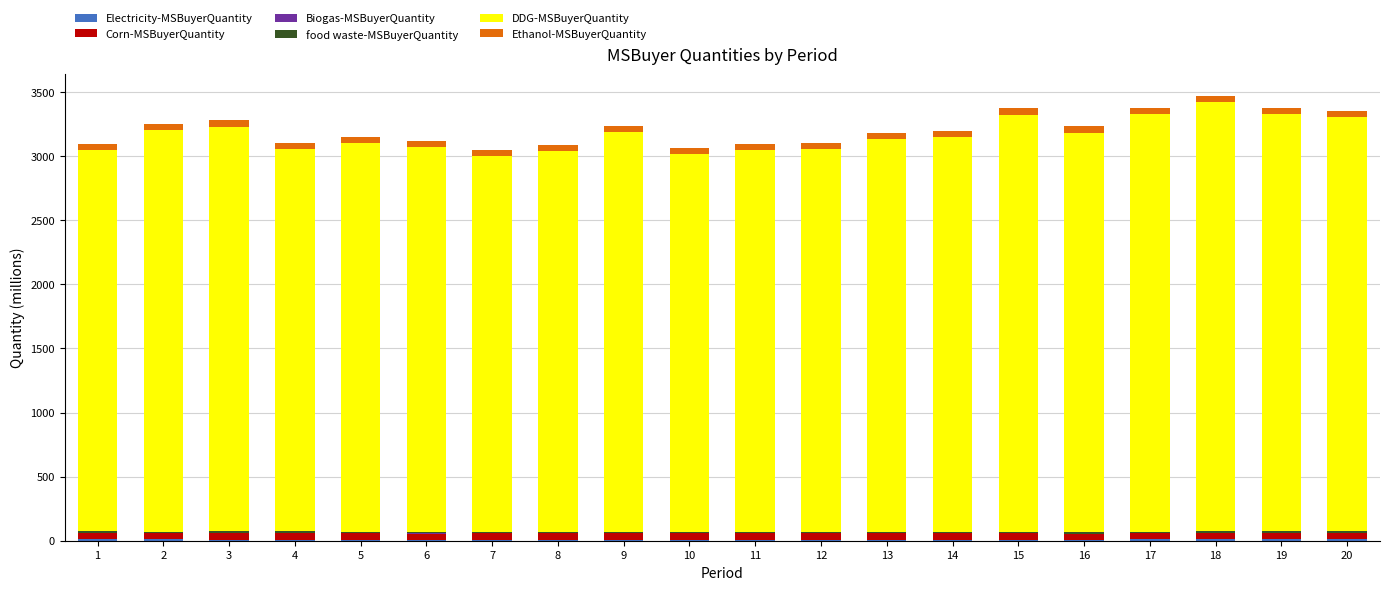

Is it true that food waste-MSBuyerQuantity equals 11.8 at 2?

True